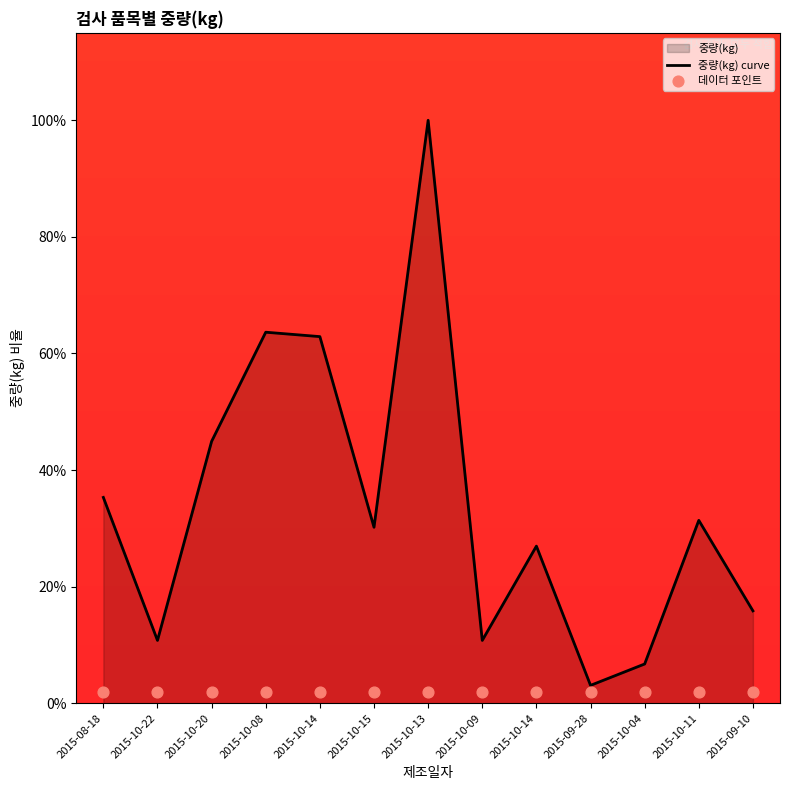

What is the total value across all series at 2015-08-18?

37.3